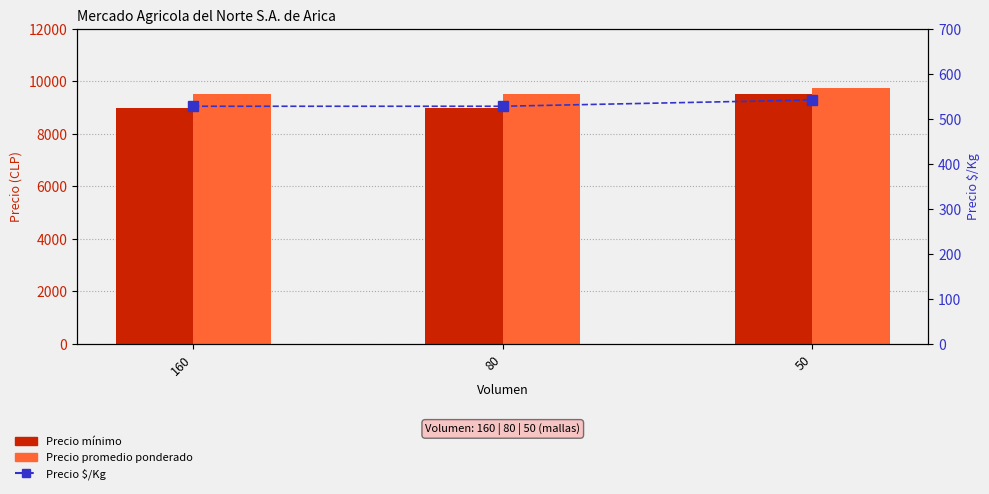

What is the difference between the highest and lowest values at 160?

8972